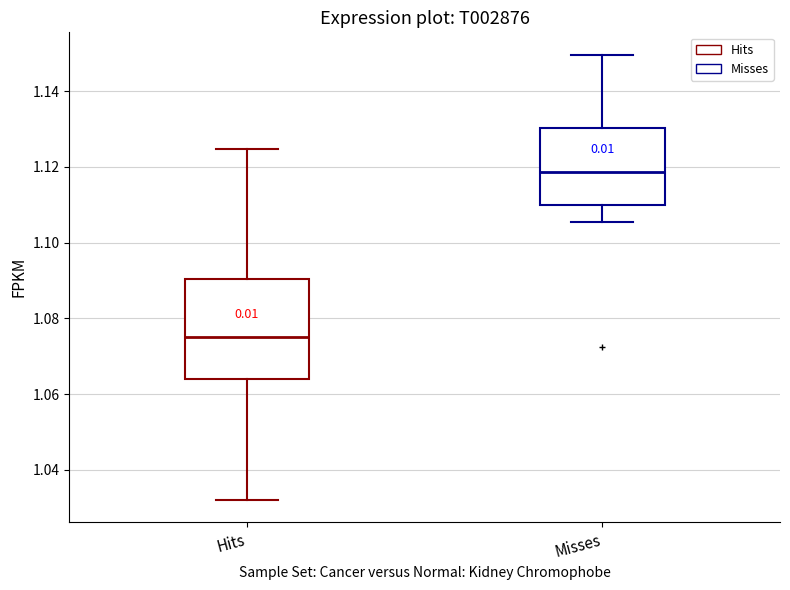

Reading left to right, transcribe this box plot: for each box, give where its median line is, the range the box spans, and where its two whiskers end, as read against the y-axis. The values are not printed on the chart, so give them approximately, as read against the axis.

Hits: median 1.076, box 1.064 to 1.090, whiskers 1.032 to 1.124
Misses: median 1.118, box 1.110 to 1.130, whiskers 1.106 to 1.150